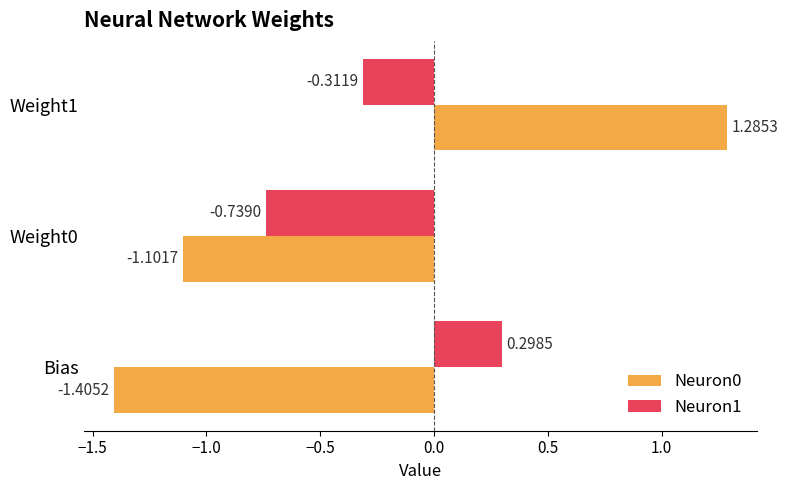

Which series has the largest total across all categories?

Neuron1